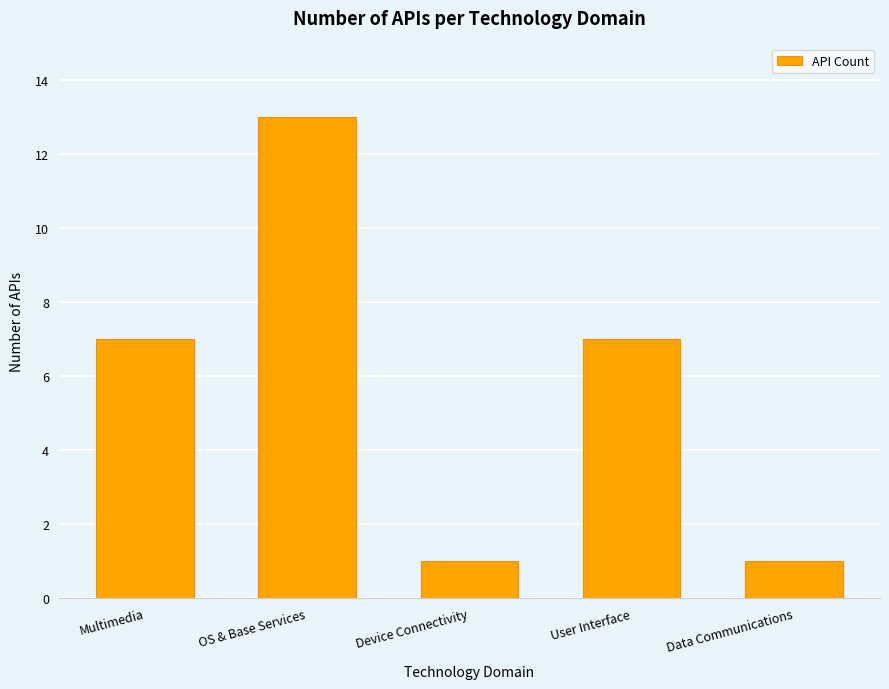

What is the greatest value displayed?

13